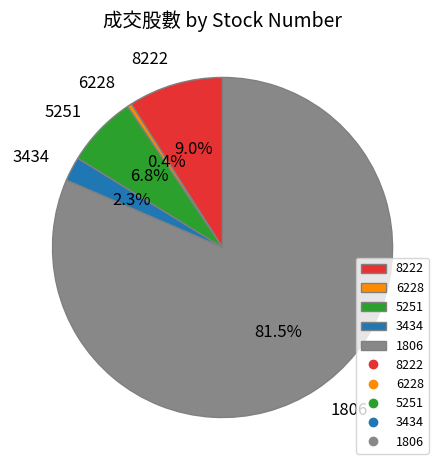

To the nearest percent, what is the difference between the 6228 and 8222 slice percentages?

9%